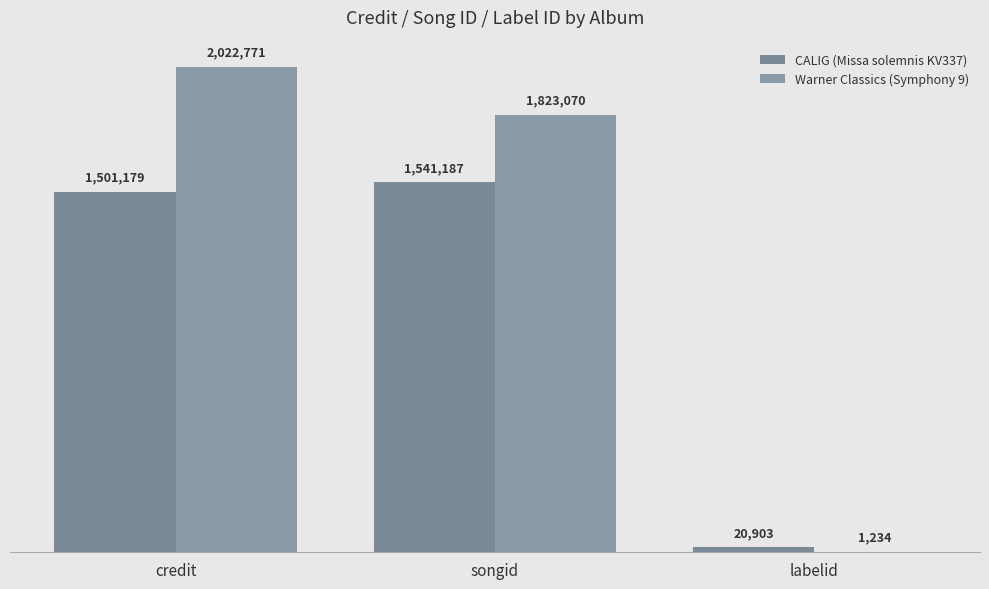

Are the bars grouped side by side (vs. stacked)?

Yes